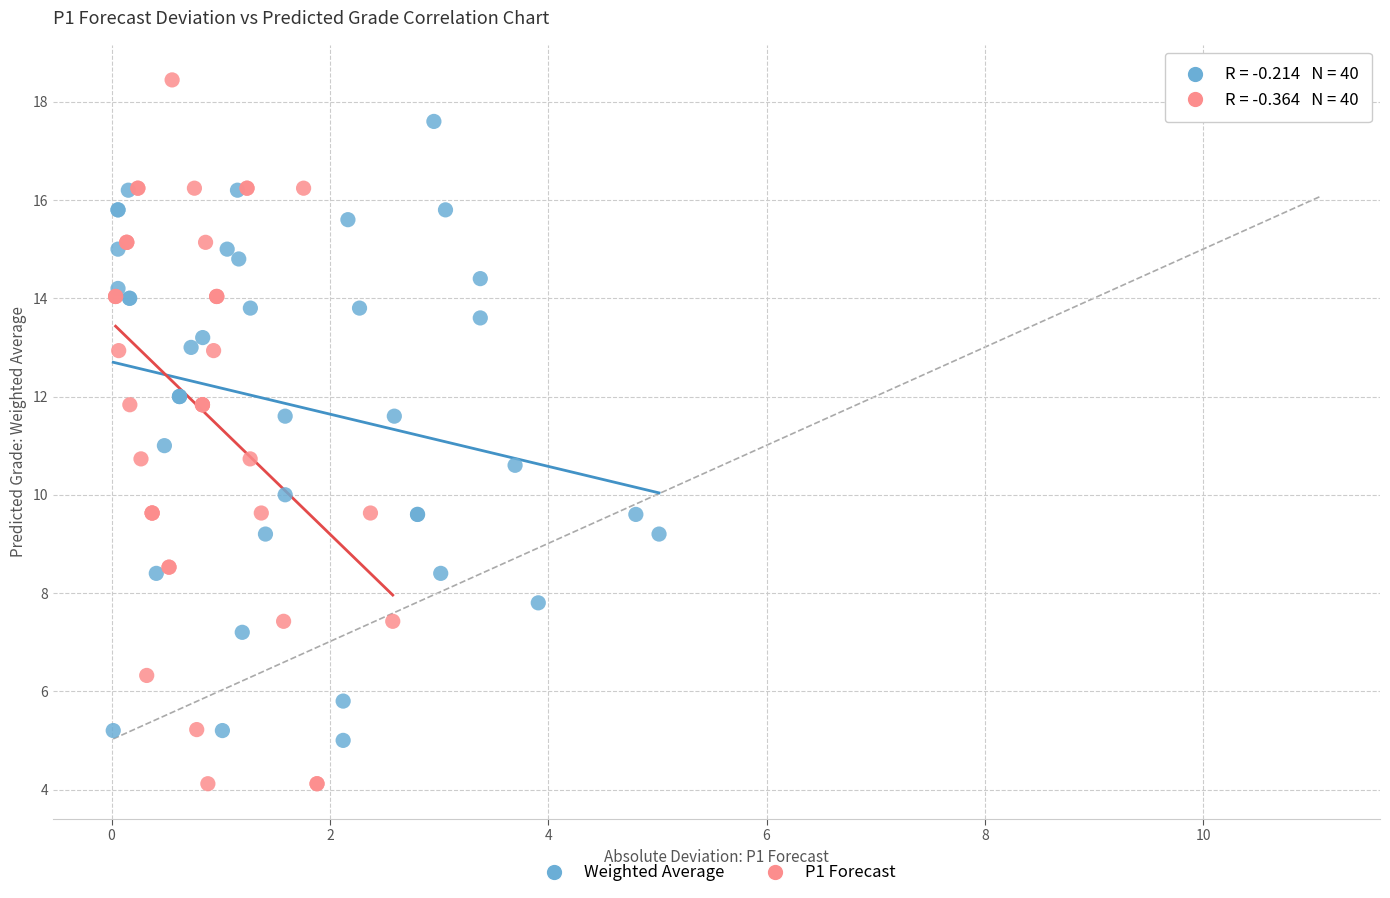

Which series reaches the maximum Y coordinate?

P1 Forecast